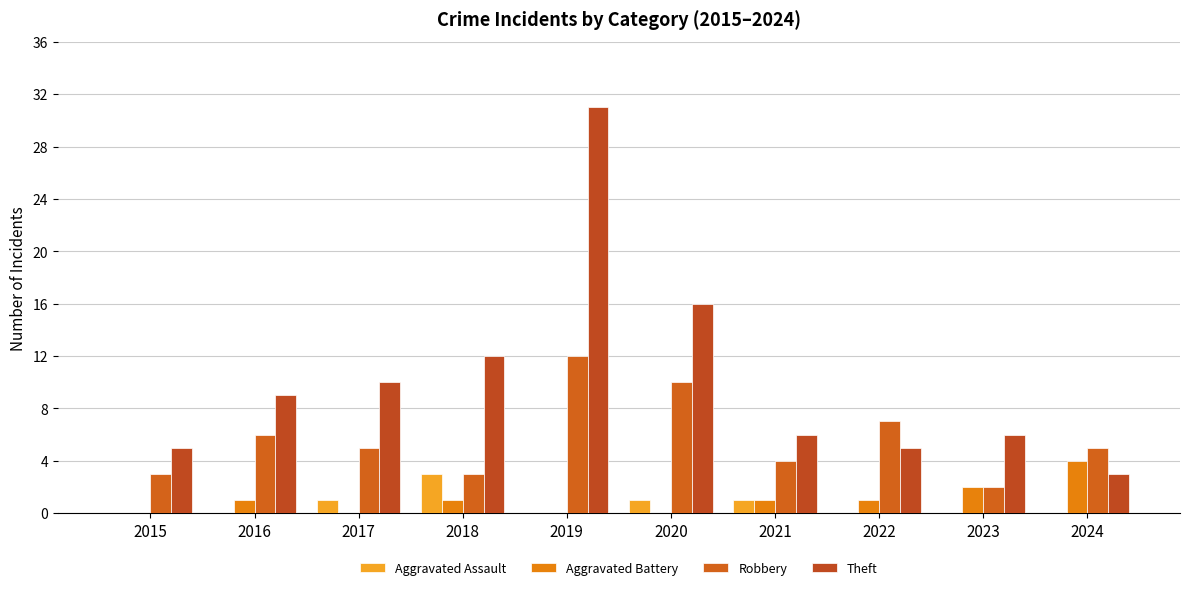

What is the difference between the maximum and minimum values in the Robbery series?

10